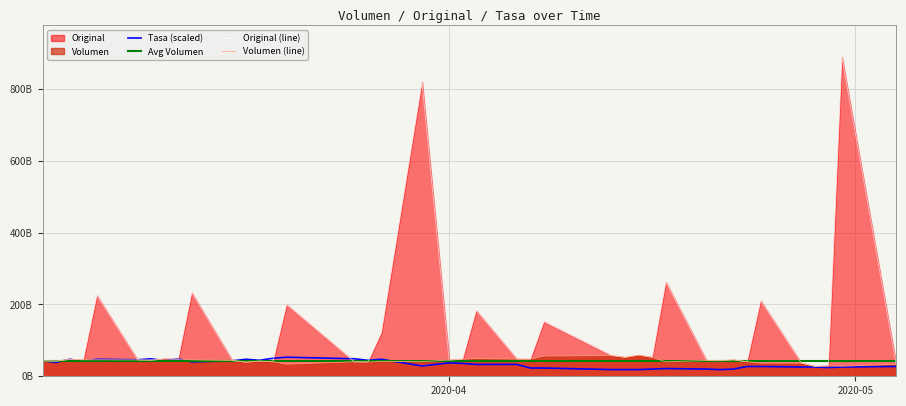

Is it true that Volumen equals 40269720231.0 at 2020-04-23?

True